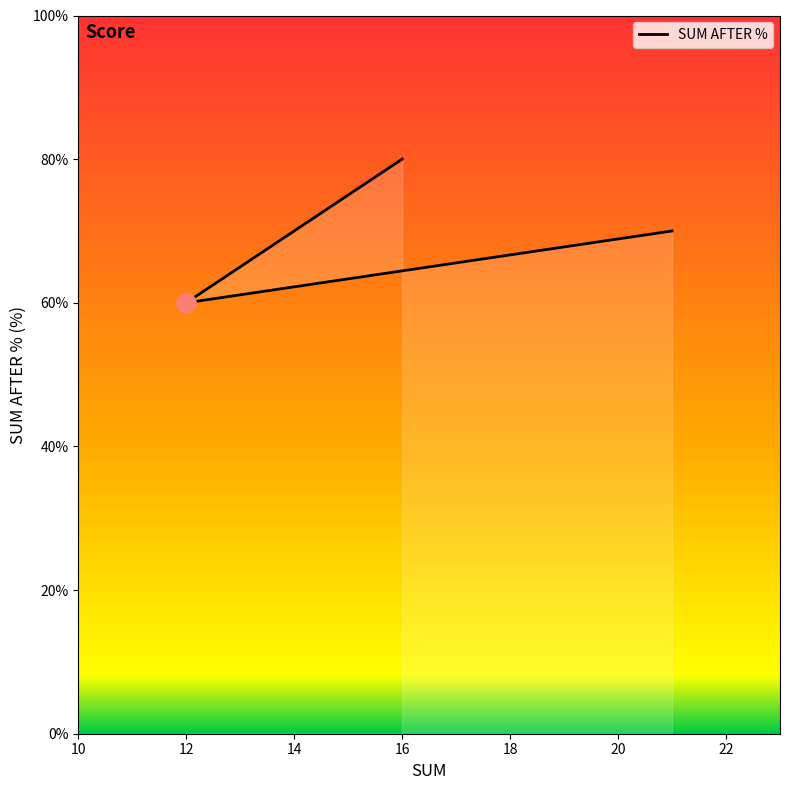

Rank the categories by value from lowest to highest.

12, 21, 21, 16